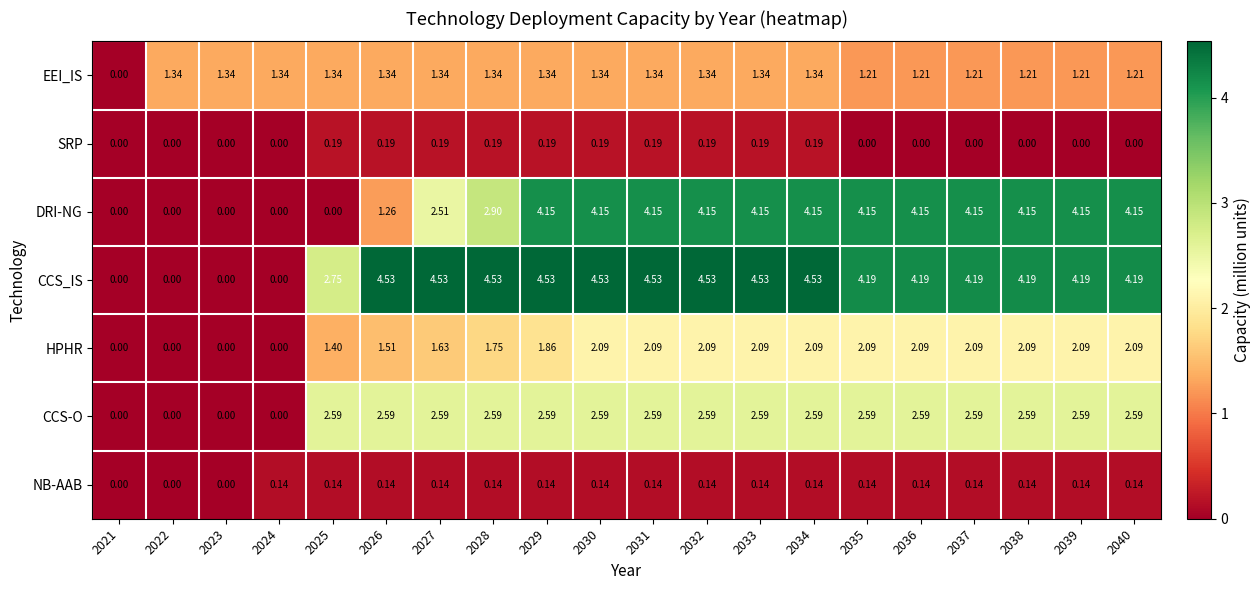

Rank the series by their maximum value, from lowest to highest.

NB-AAB, SRP, EEI_IS, HPHR, CCS-O, DRI-NG, CCS_IS